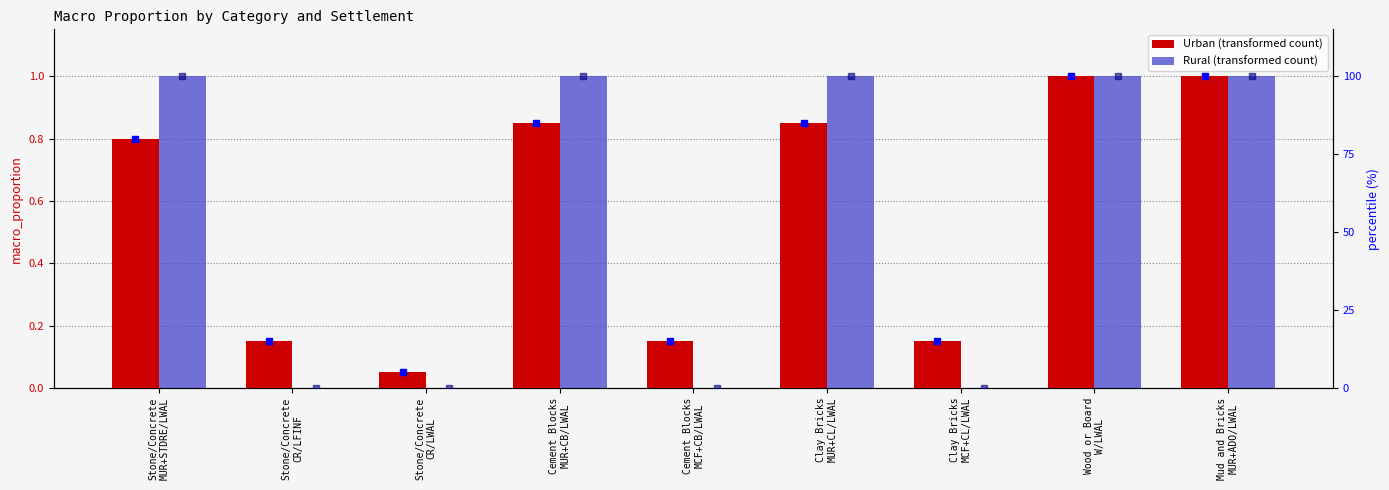

What is the spread (max minus min) of values at Stone/Concrete
CR/LWAL?

0.1